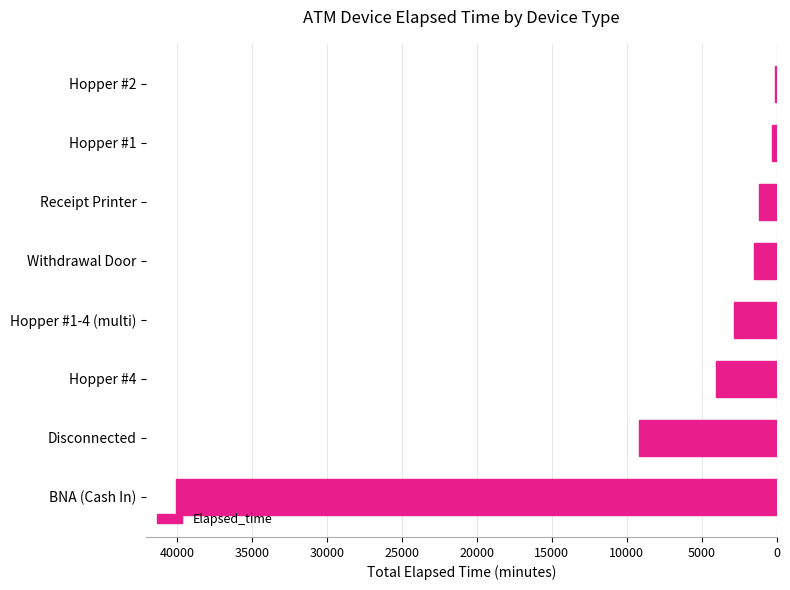

Are the bars horizontal?

Yes